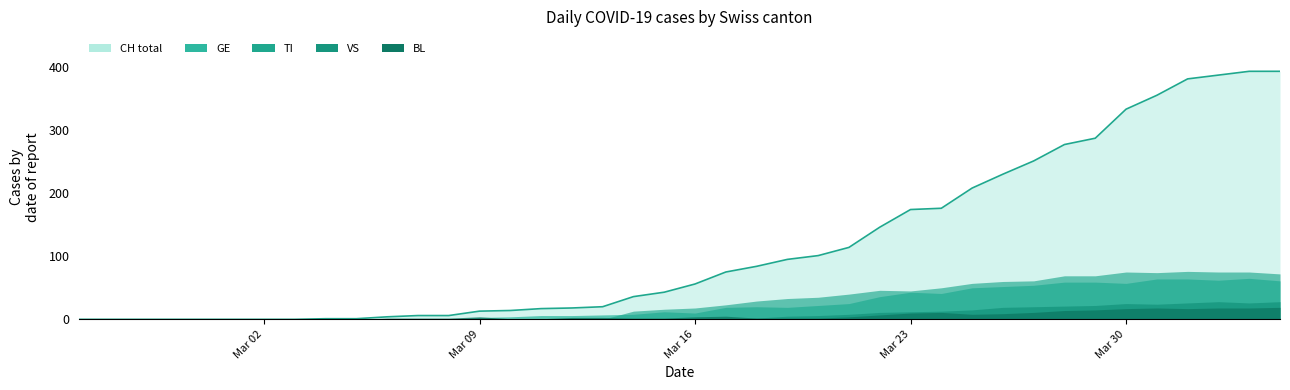

What is the sum of all values?

4695